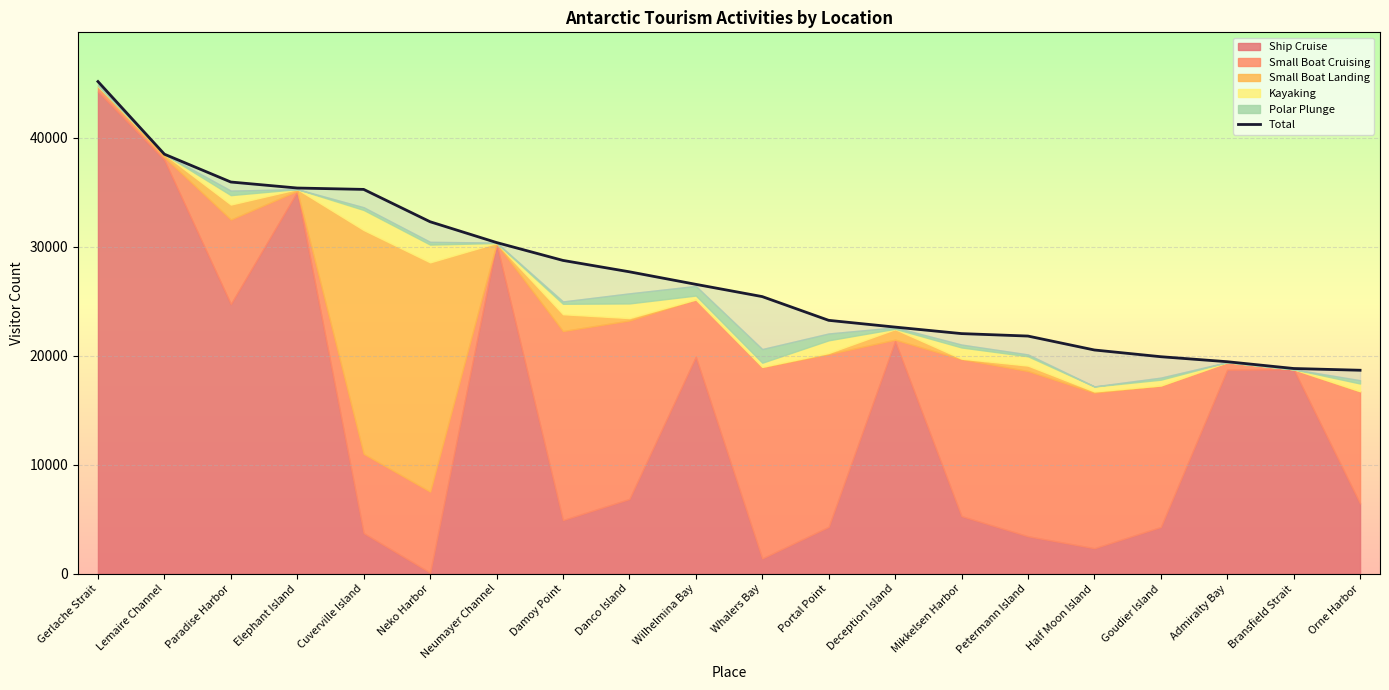

Where does the data first go above 26557?

Gerlache Strait